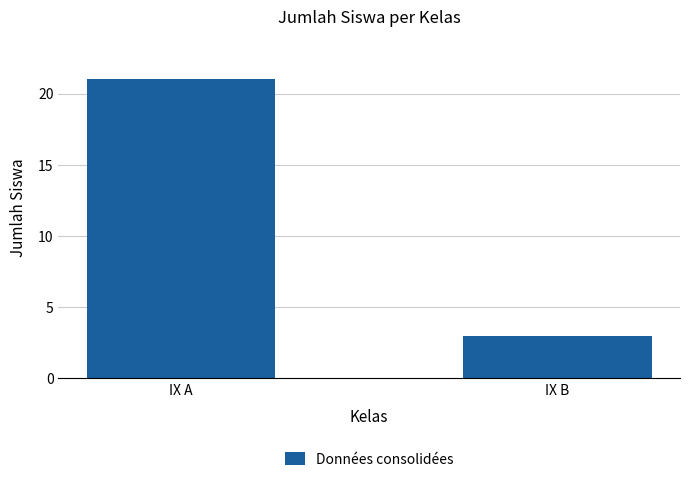

Reading left to right, what are all the values shown in this chart?

IX A=21	IX B=3